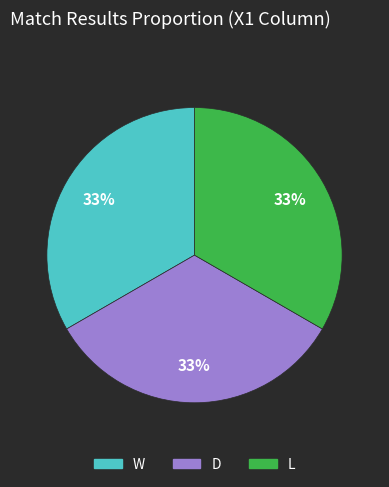

Is the sum of D and W greater than half?

Yes